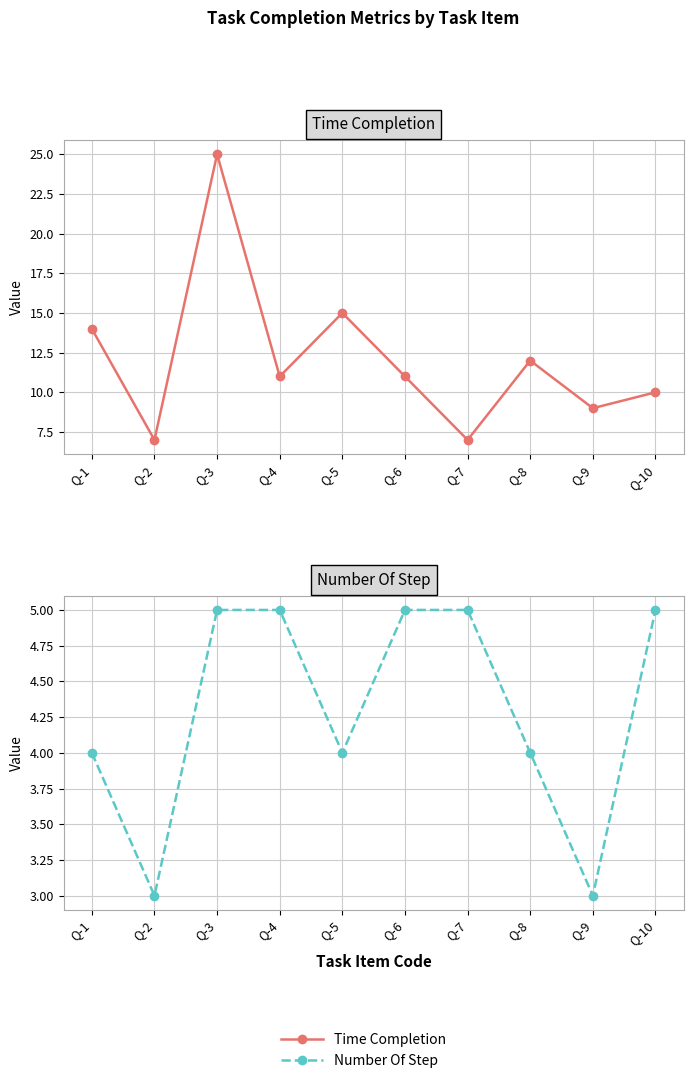

How many series are shown in this chart?

2